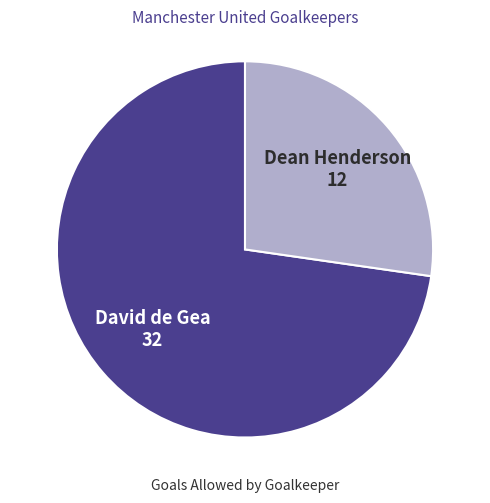

Is there a majority slice in this chart?

Yes